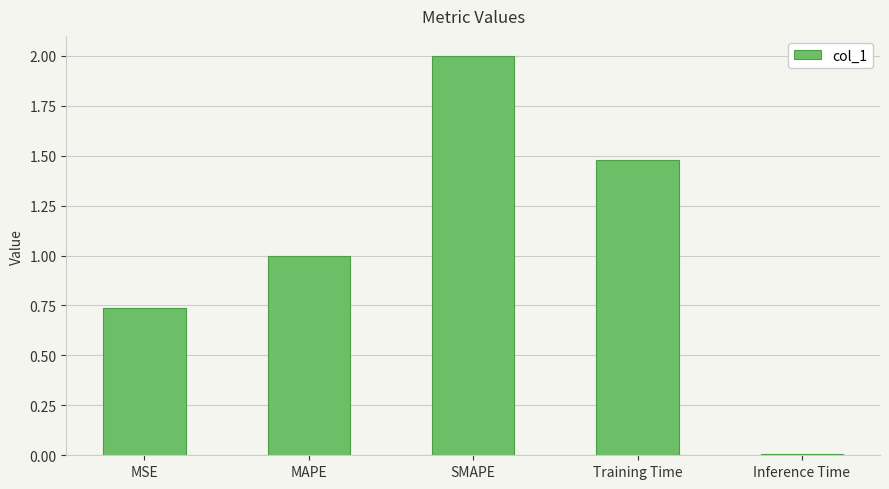

What is the sum of all values?

5.2